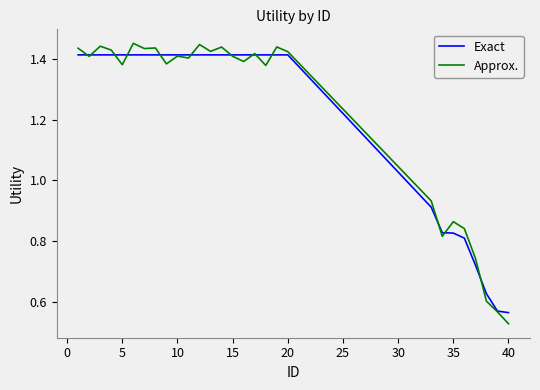

Which series has the widest spread of values?

Approx.